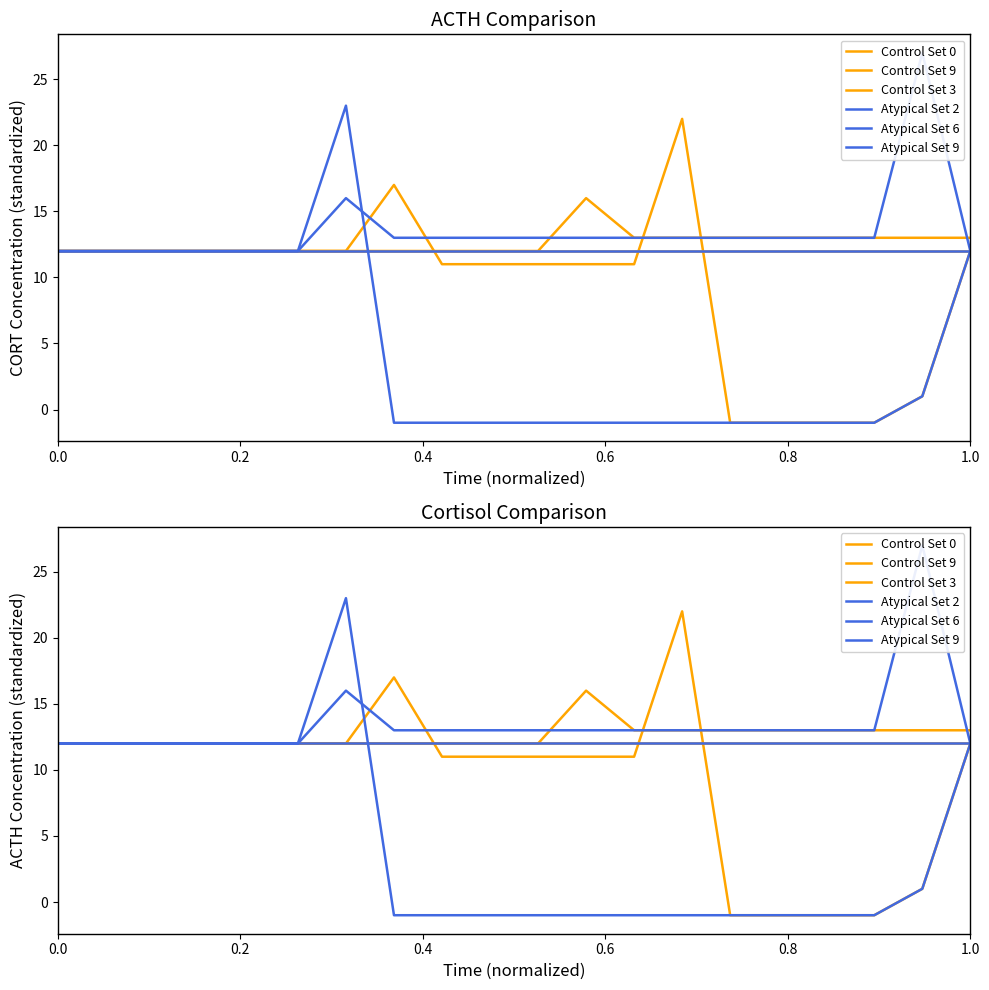

How many lines are shown in the chart?

6